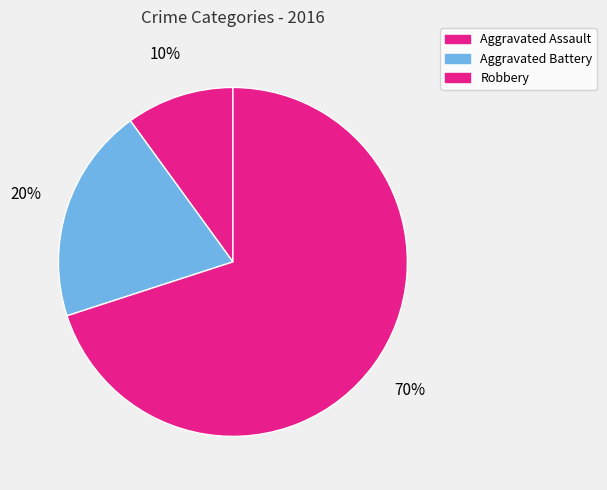

Which category has the biggest portion of the pie?

Robbery